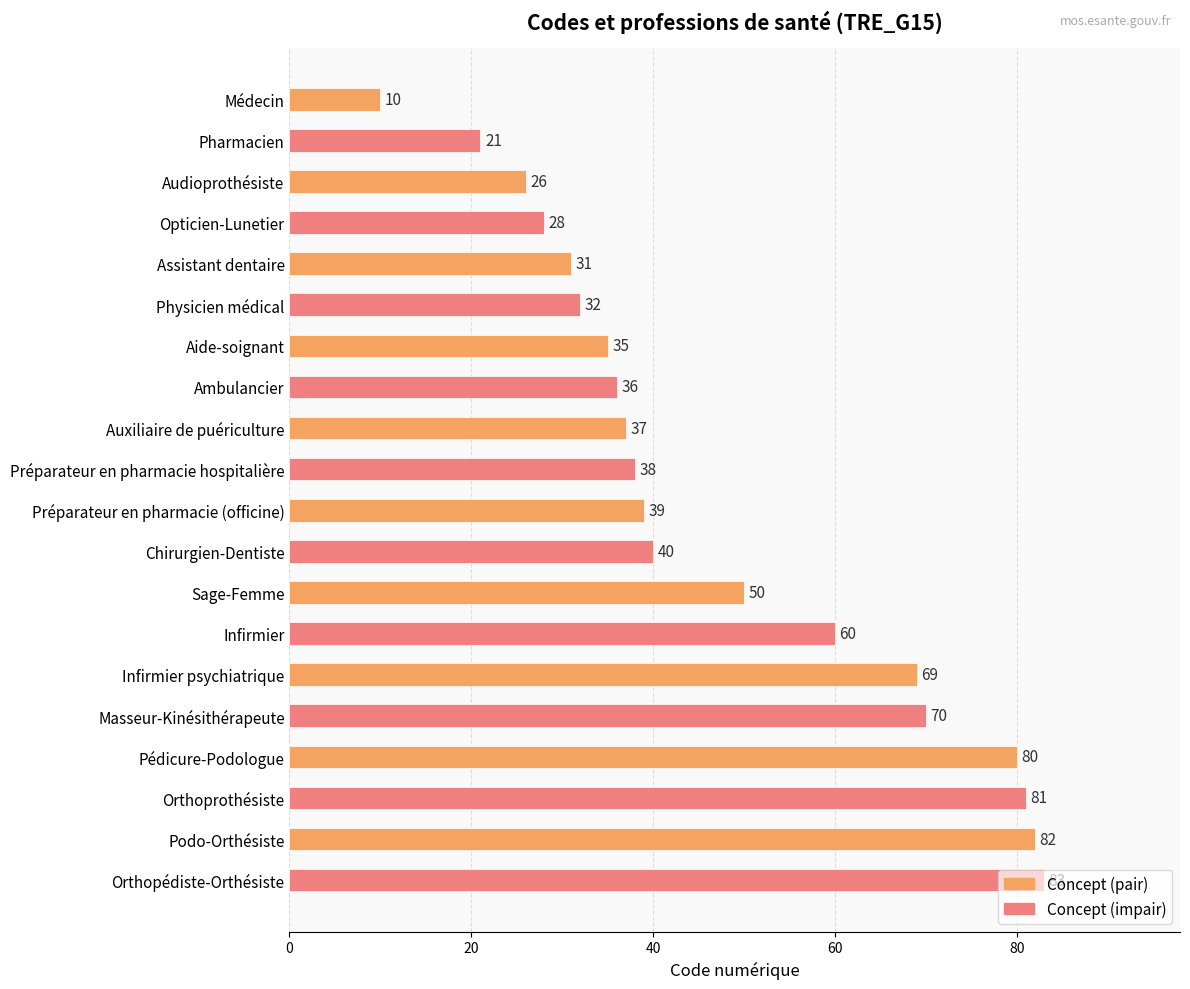

List the labels in order of value, largest first.

Orthopédiste-Orthésiste, Podo-Orthésiste, Orthoprothésiste, Pédicure-Podologue, Masseur-Kinésithérapeute, Infirmier psychiatrique, Infirmier, Sage-Femme, Chirurgien-Dentiste, Préparateur en pharmacie (officine), Préparateur en pharmacie hospitalière, Auxiliaire de puériculture, Ambulancier, Aide-soignant, Physicien médical, Assistant dentaire, Opticien-Lunetier, Audioprothésiste, Pharmacien, Médecin